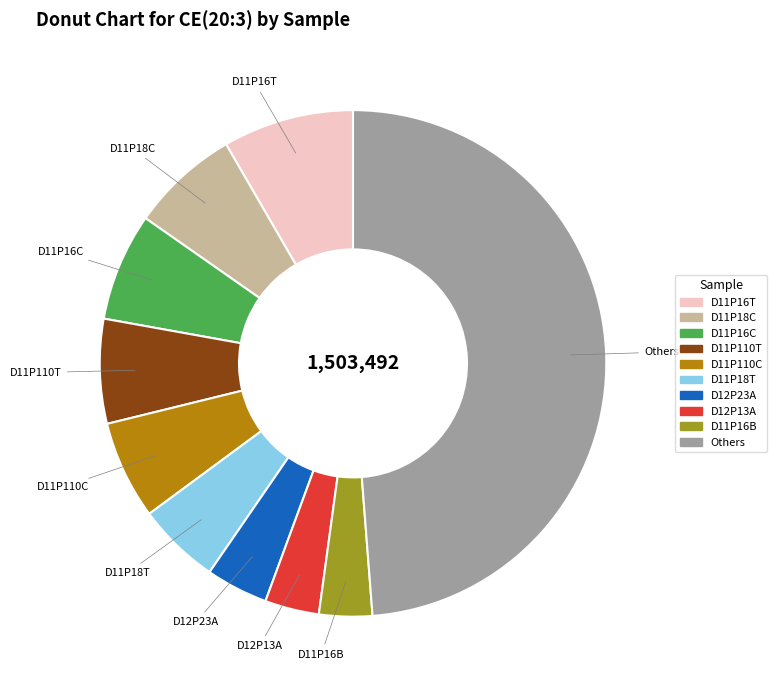

What is the ratio of the value at D11P110T to the value at D11P16T?

0.8